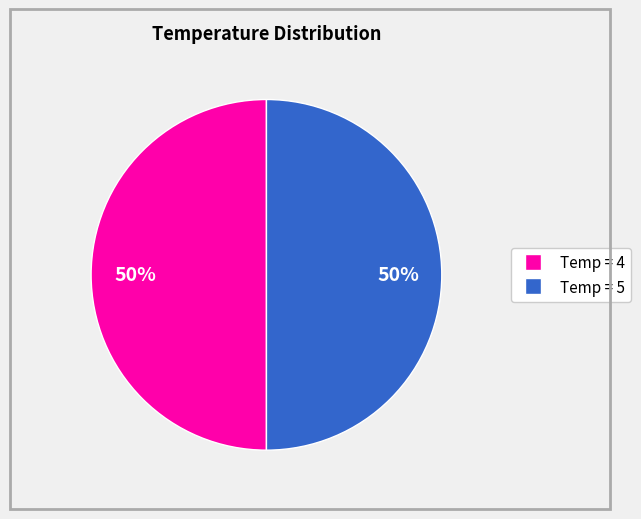

To the nearest percent, what is the average slice percentage?

50%